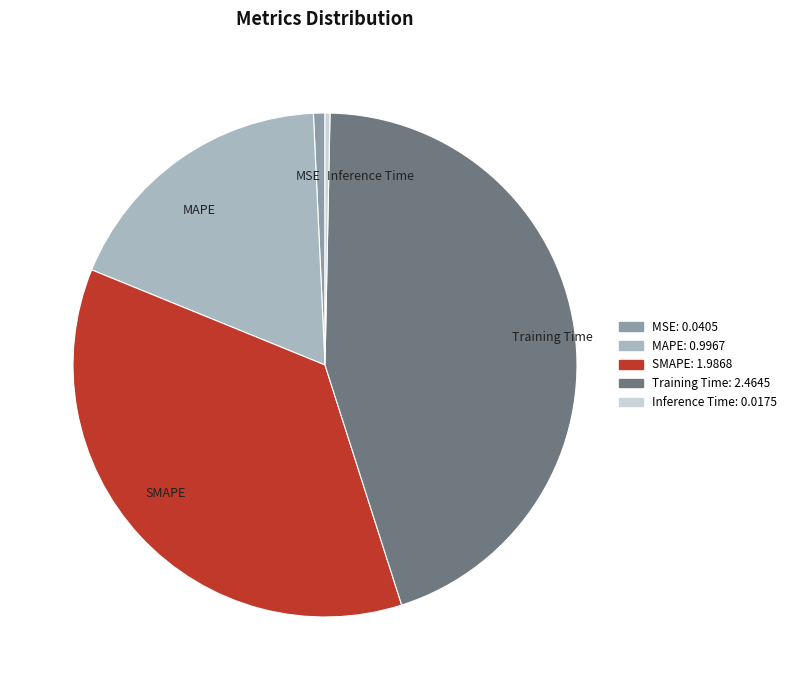

Which category has the biggest portion of the pie?

Training Time